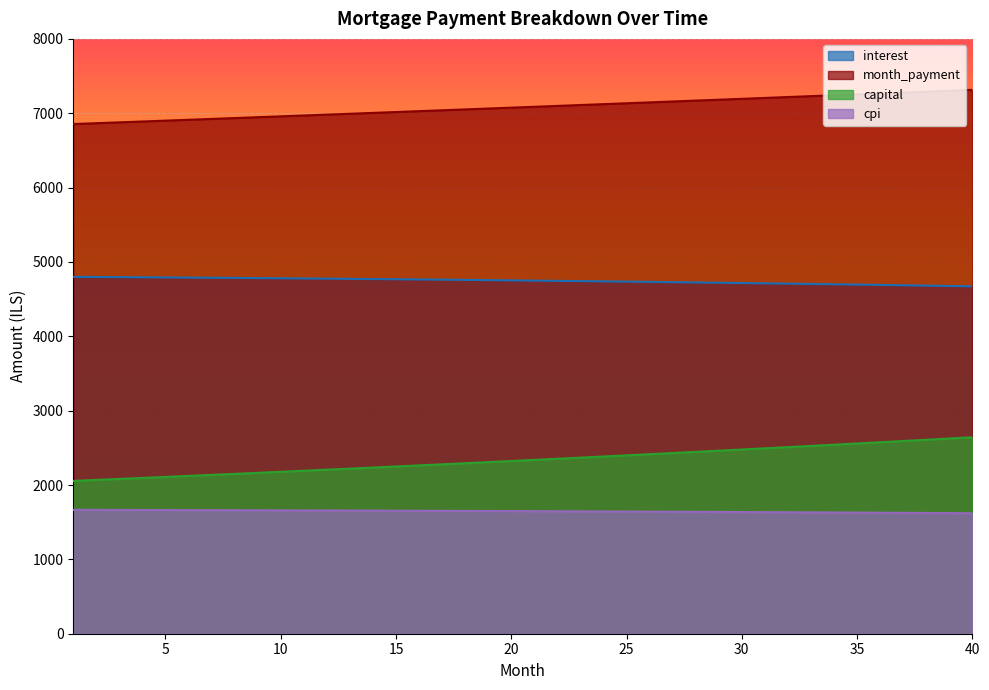

At which label does month_payment reach its peak?

40